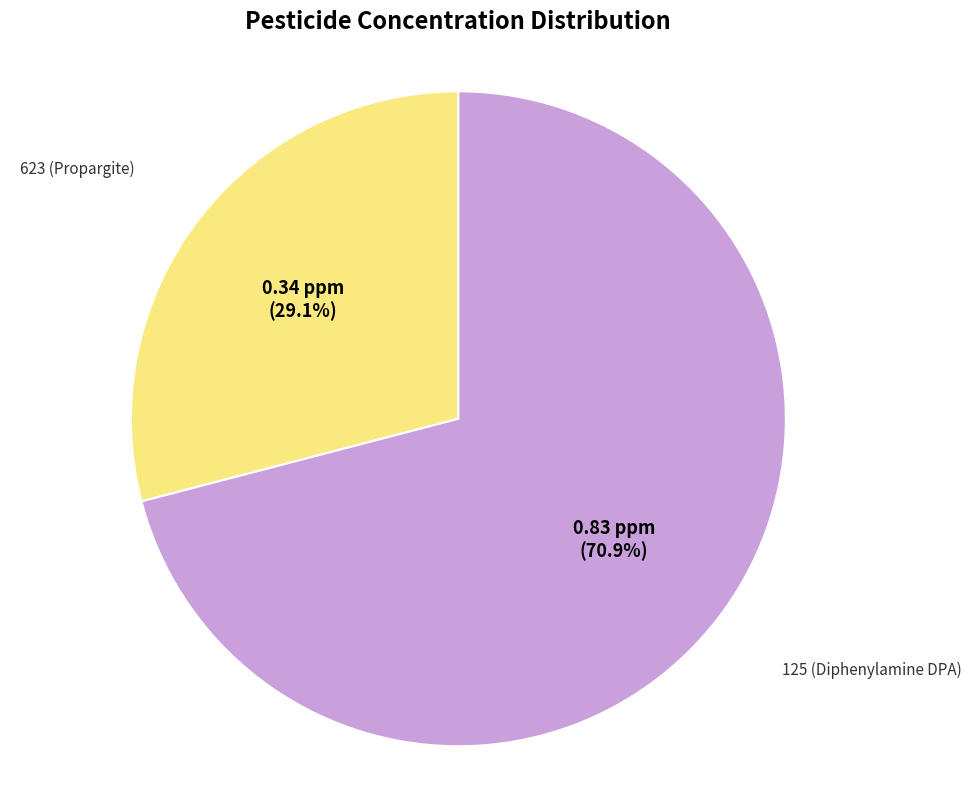

Is there any slice that represents more than half of the pie?

Yes